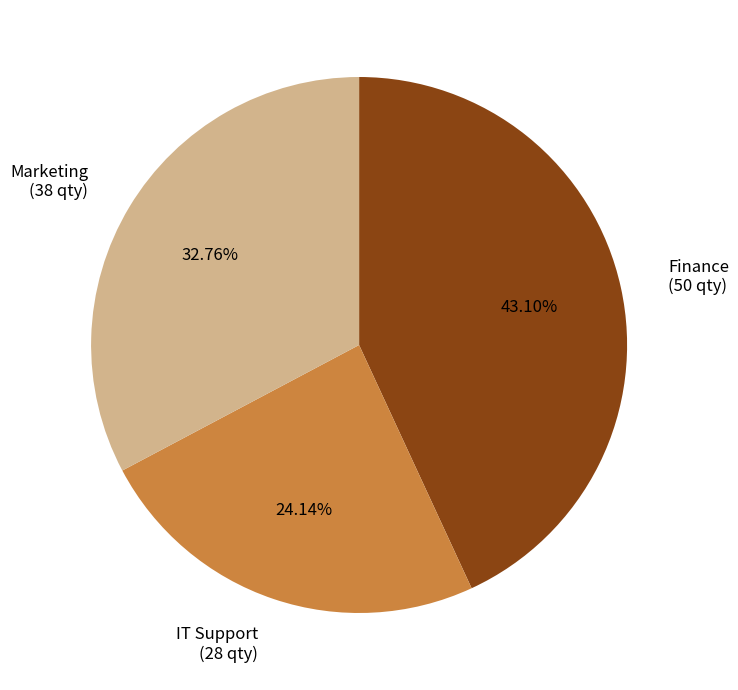

What portion of the pie excludes IT Support?

75.9%